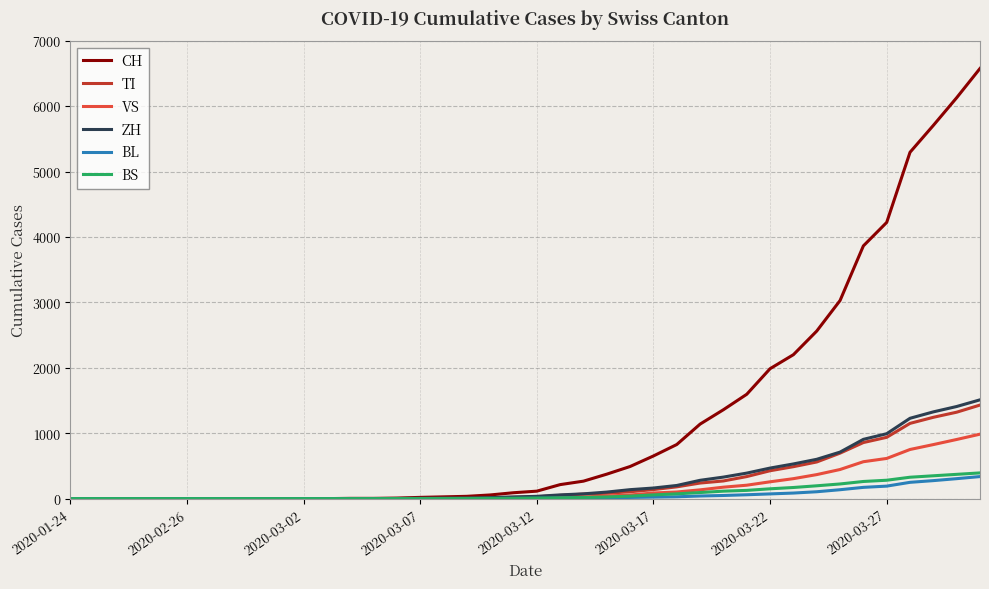

What is the difference between the maximum and minimum values in the VS series?

985